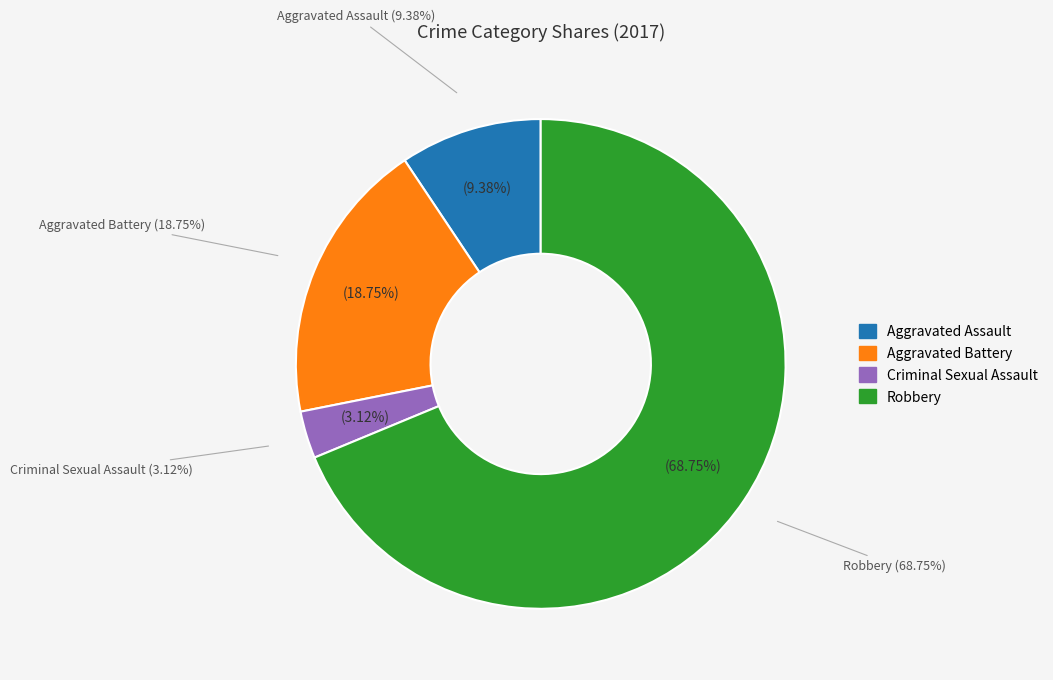

To the nearest percent, what percentage of the pie is Aggravated Battery?

19%